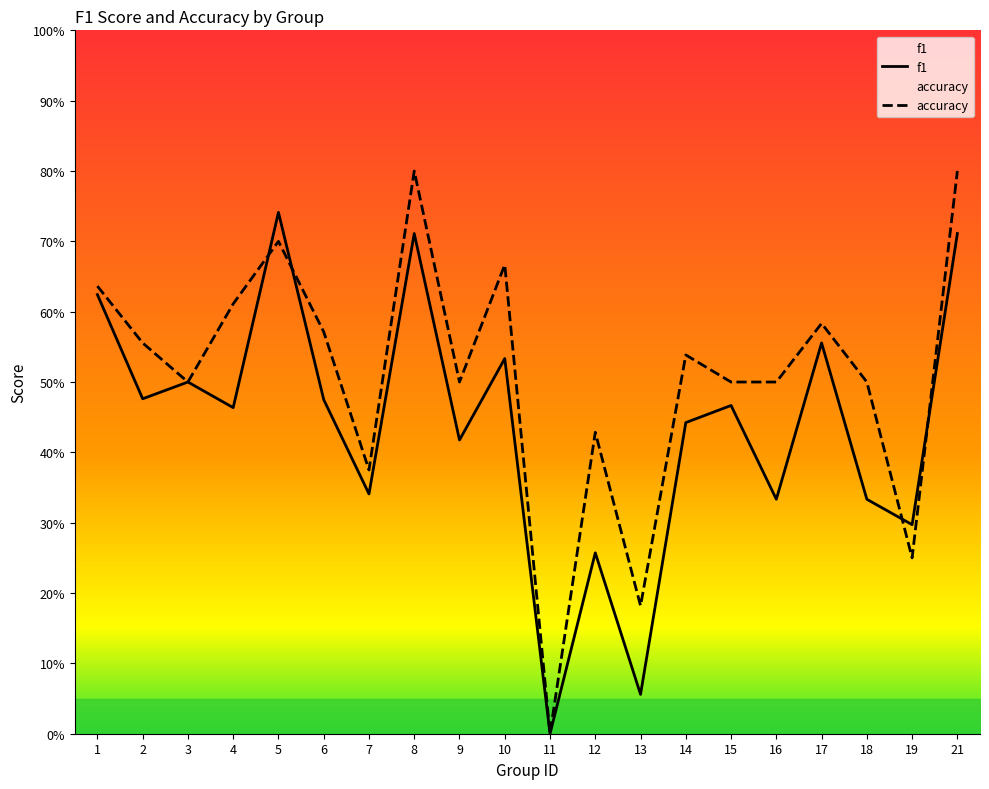

How many distinct data groups are displayed?

2